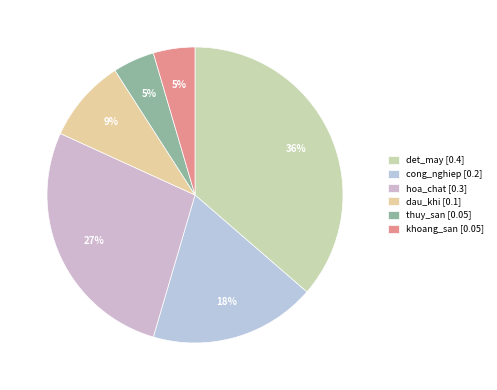

What is the largest slice in the pie chart?

det_may